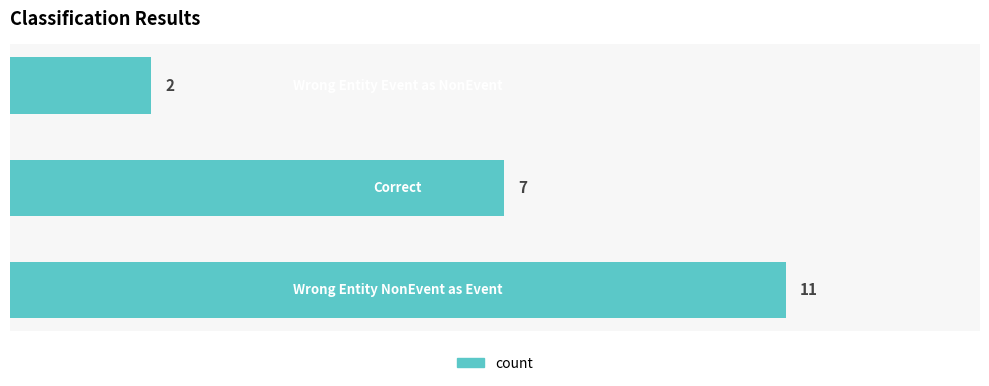

Reading bottom to top, transcribe all the data shown in this chart.

11	7	2